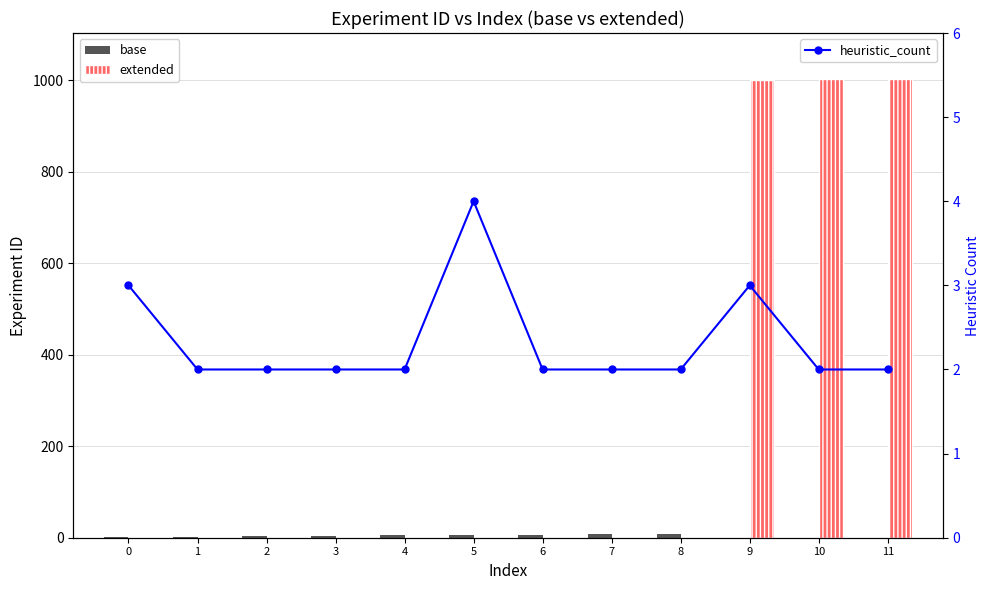

Reading right to left, list all the values displayed in this chart.

base: 0	0	0	9	8	7	6	5	4	3	2	1
extended: 1003	1002	1001	0	0	0	0	0	0	0	0	0
heuristic_count: 2	2	3	2	2	2	4	2	2	2	2	3